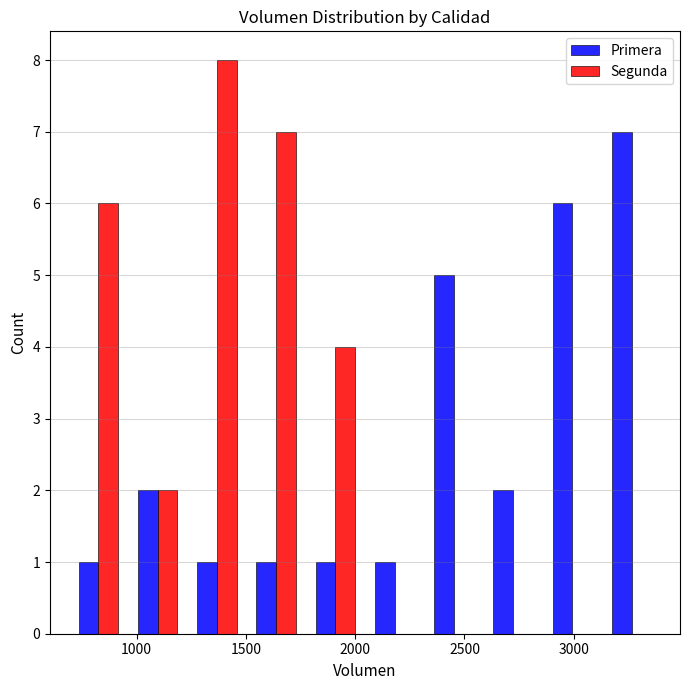

Reading left to right, list every range on the x-axis with the height of the bar of each series over it. Neither the bar edges nor the heights are printed on the chart, so give them approximately, as read against the axes.

700 to 950: Primera=1	Segunda=6
950 to 1250: Primera=2	Segunda=2
1250 to 1500: Primera=1	Segunda=8
1500 to 1750: Primera=1	Segunda=7
1750 to 2050: Primera=1	Segunda=4
2050 to 2300: Primera=1	Segunda=0
2300 to 2600: Primera=5	Segunda=0
2600 to 2850: Primera=2	Segunda=0
2850 to 3150: Primera=6	Segunda=0
3150 to 3400: Primera=7	Segunda=0